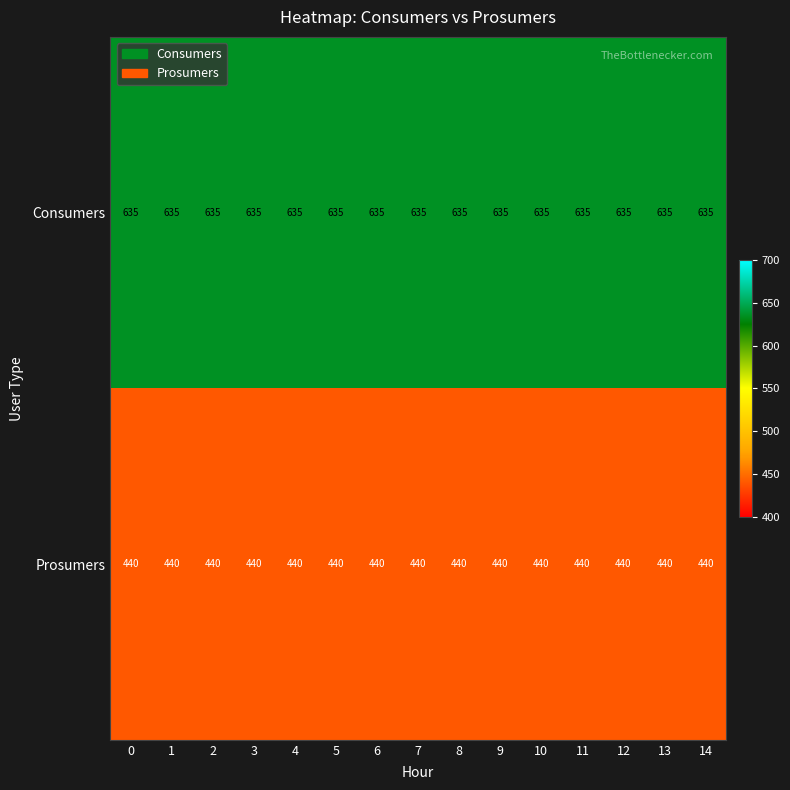

What is the lowest value of the Consumers series?

635